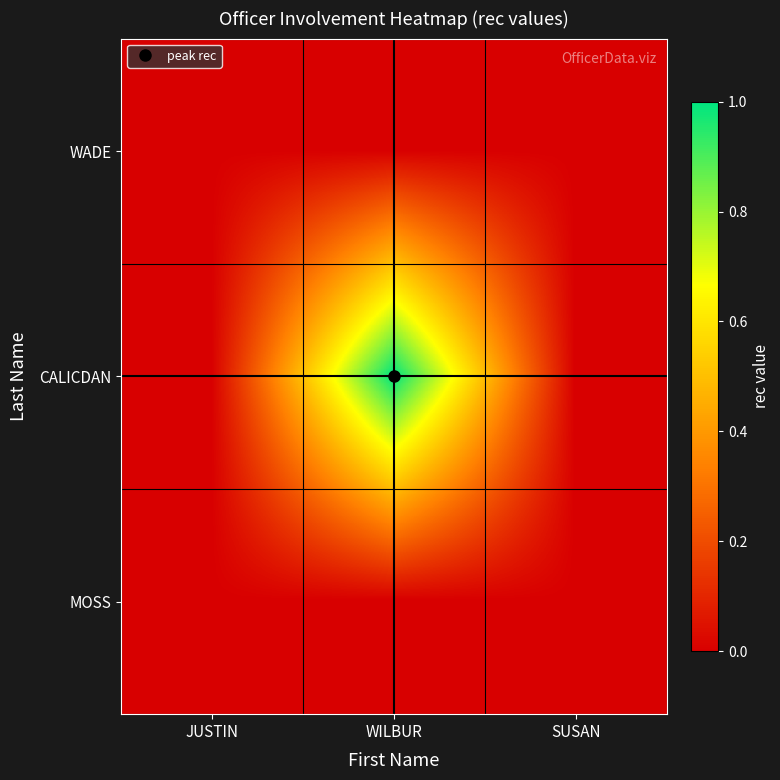

At how many categories does at least one series exceed 0?

1